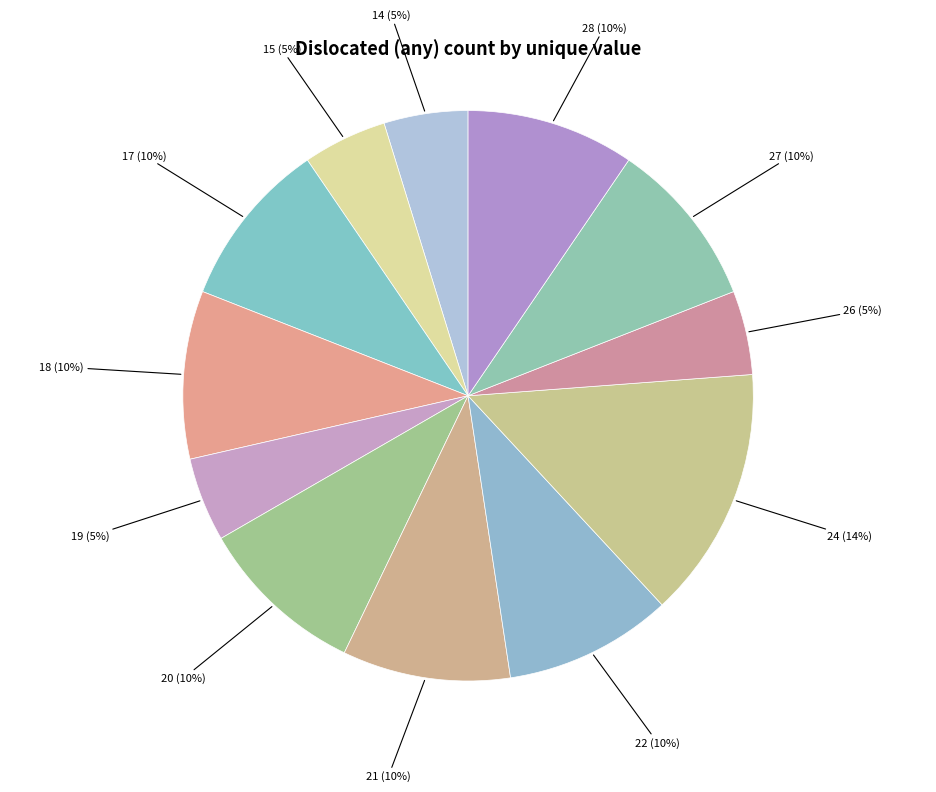

To the nearest percent, what is the combined percentage of 15 and 20?

14%